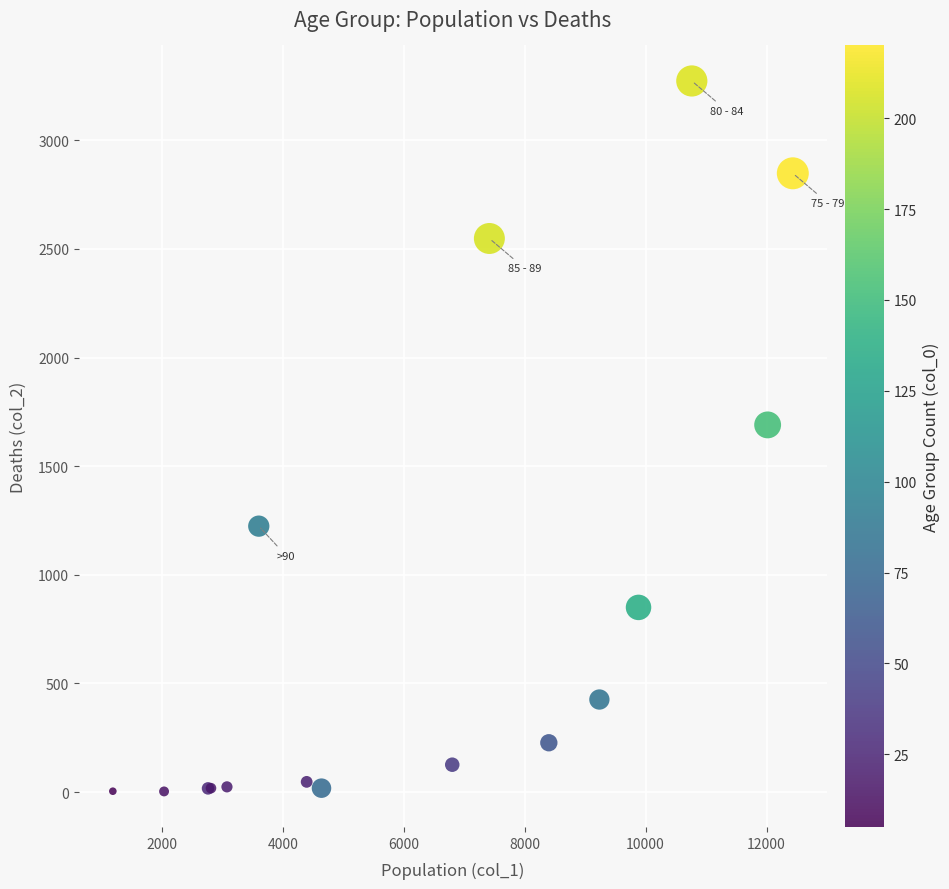

What Y value in the scatter plot is closest to 1638?

1690